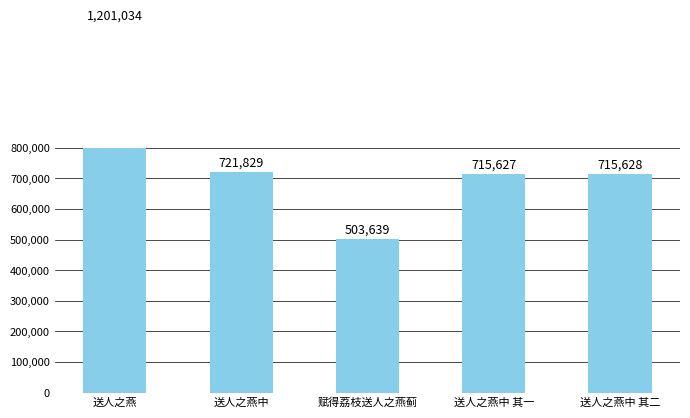

What position from the left is 送人之燕?

1